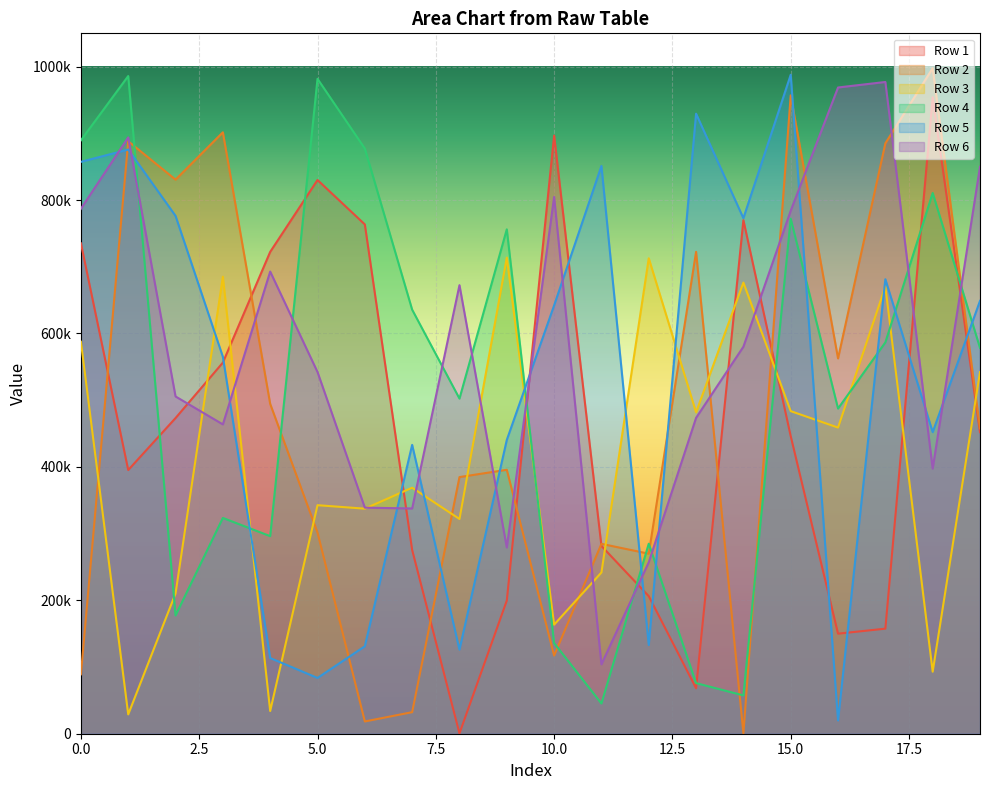

Where is the first local maximum for Row 5?

1